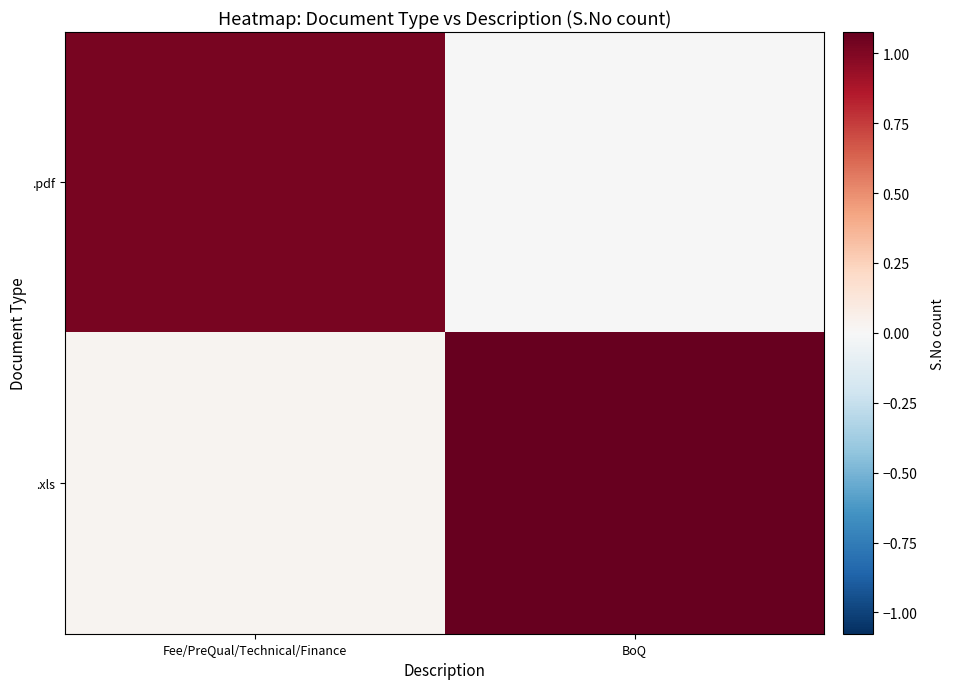

Reading right to left, list all the values displayed in this chart.

.pdf: BoQ=-0.0	Fee/PreQual/Technical/Finance=1.0
.xls: BoQ=1.1	Fee/PreQual/Technical/Finance=0.0